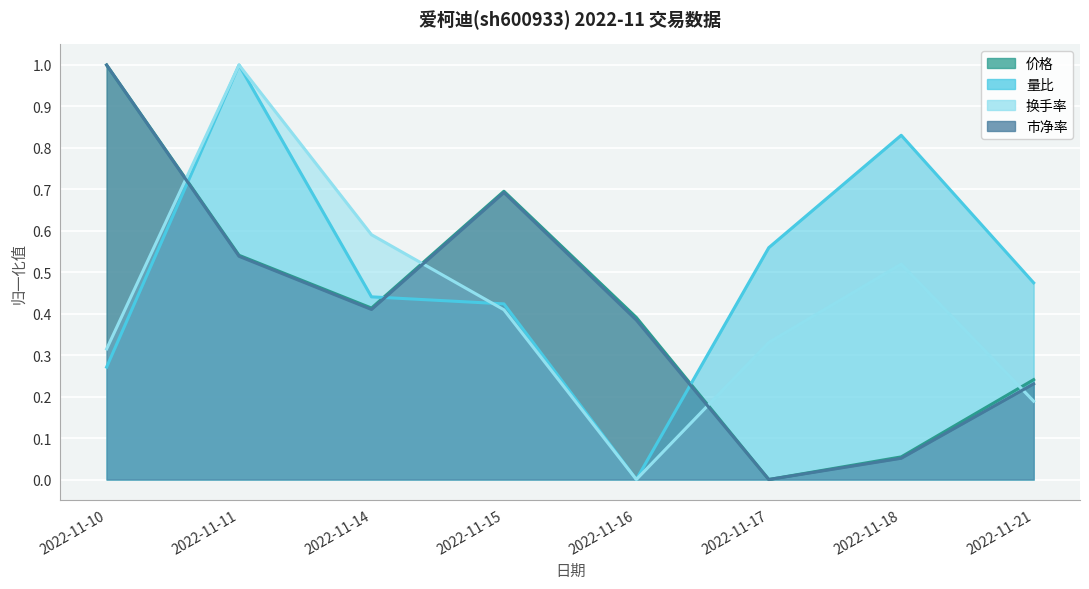

The 量比 series shows 0.4 at 2022-11-14. True or false?

True